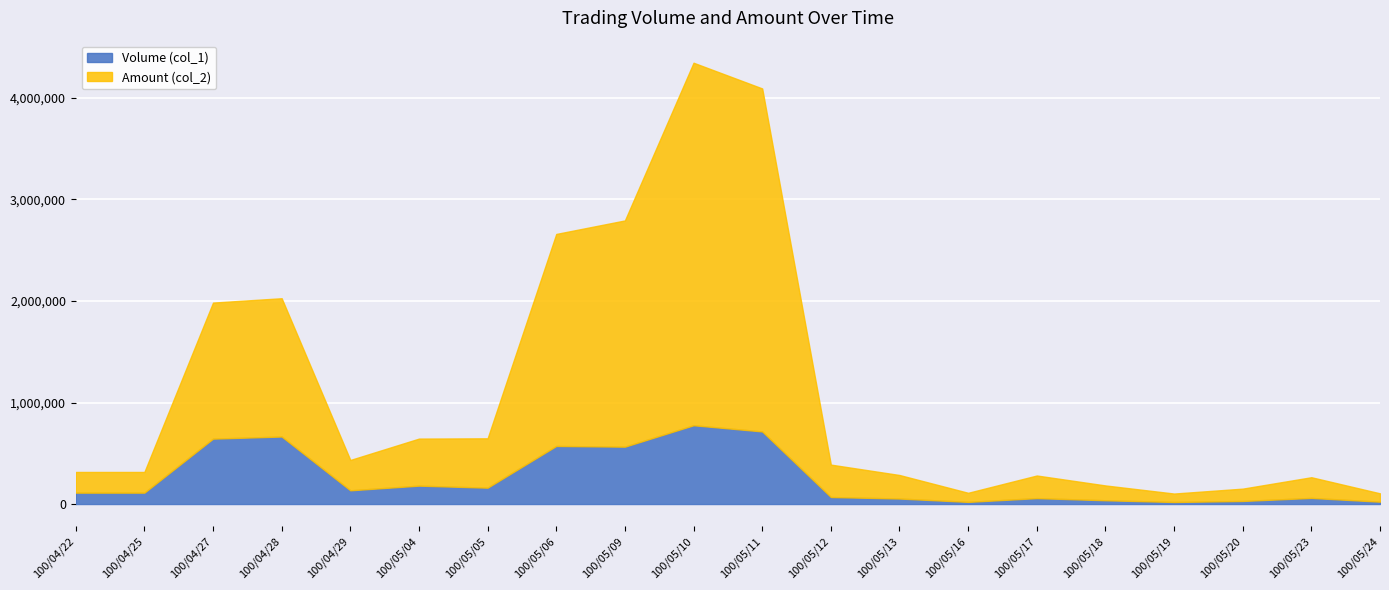

Reading left to right, what are all the values shown in this chart?

Volume (col_1): 112000	112000	644000	665000	135000	181000	161000	572000	565000	776000	715000	69000	54000	21000	58000	37000	20000	30000	60000	23000
Amount (col_2): 203840	203840	1340420	1362200	298930	463450	486220	2088510	2228640	3571230	3378980	319230	231810	89620	222900	146010	83200	121500	203900	82270